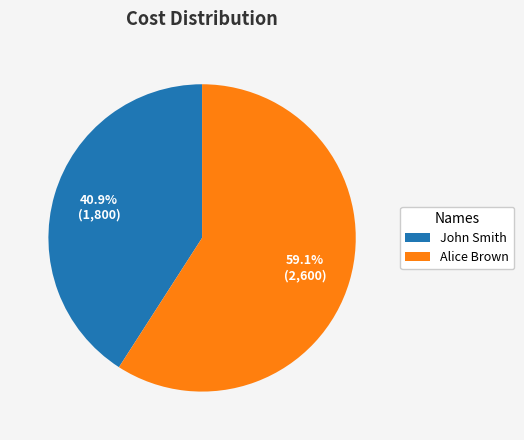

To the nearest percent, what is the difference between the John Smith and Alice Brown slice percentages?

18%